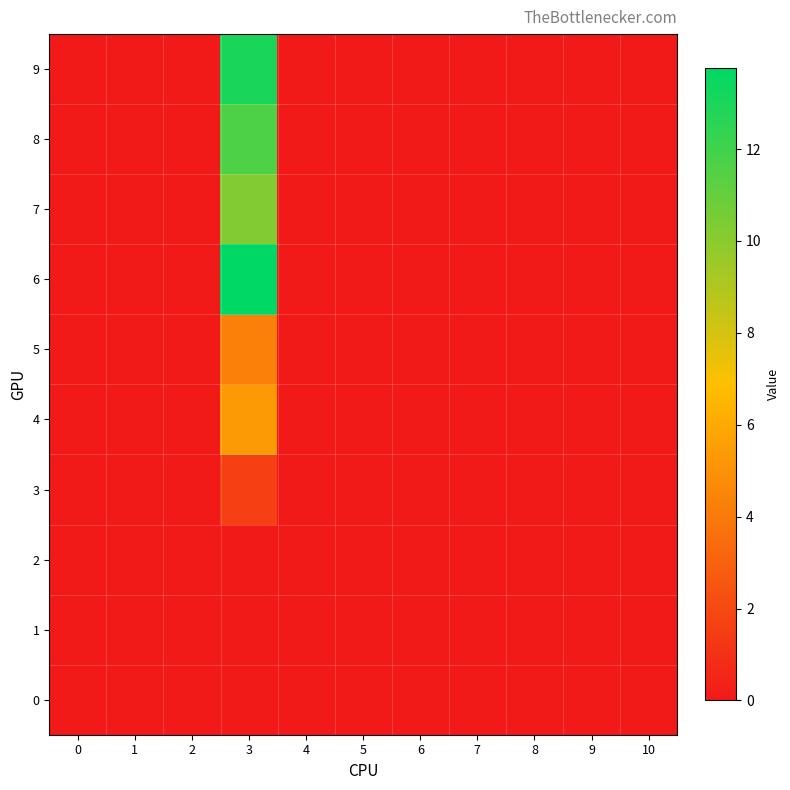

Reading left to right, extract all data points from this chart.

0: 0=0.0	1=0.0	2=0.0	3=0.0	4=0.0	5=0.0	6=0.0	7=0.0	8=0.0	9=0.0	10=0.0
1: 0=0.0	1=0.0	2=0.0	3=0.0	4=0.0	5=0.0	6=0.0	7=0.0	8=0.0	9=0.0	10=0.0
2: 0=0.0	1=0.0	2=0.0	3=0.0	4=0.0	5=0.0	6=0.0	7=0.0	8=0.0	9=0.0	10=0.0
3: 0=0.0	1=0.0	2=0.0	3=1.6	4=0.0	5=0.0	6=0.0	7=0.0	8=0.0	9=0.0	10=0.0
4: 0=0.0	1=0.0	2=0.0	3=5.3	4=0.0	5=0.0	6=0.0	7=0.0	8=0.0	9=0.0	10=0.0
5: 0=0.0	1=0.0	2=0.0	3=4.3	4=0.0	5=0.0	6=0.0	7=0.0	8=0.0	9=0.0	10=0.0
6: 0=0.0	1=0.0	2=0.0	3=13.8	4=0.0	5=0.0	6=0.0	7=0.0	8=0.0	9=0.0	10=0.0
7: 0=0.0	1=0.0	2=0.0	3=10.2	4=0.0	5=0.0	6=0.0	7=0.0	8=0.0	9=0.0	10=0.0
8: 0=0.0	1=0.0	2=0.0	3=11.7	4=0.0	5=0.0	6=0.0	7=0.0	8=0.0	9=0.0	10=0.0
9: 0=0.0	1=0.0	2=0.0	3=13.0	4=0.0	5=0.0	6=0.0	7=0.0	8=0.0	9=0.0	10=0.0